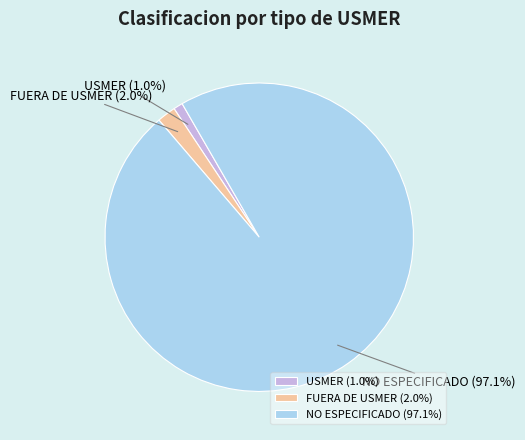

Which slice is the largest?

NO ESPECIFICADO